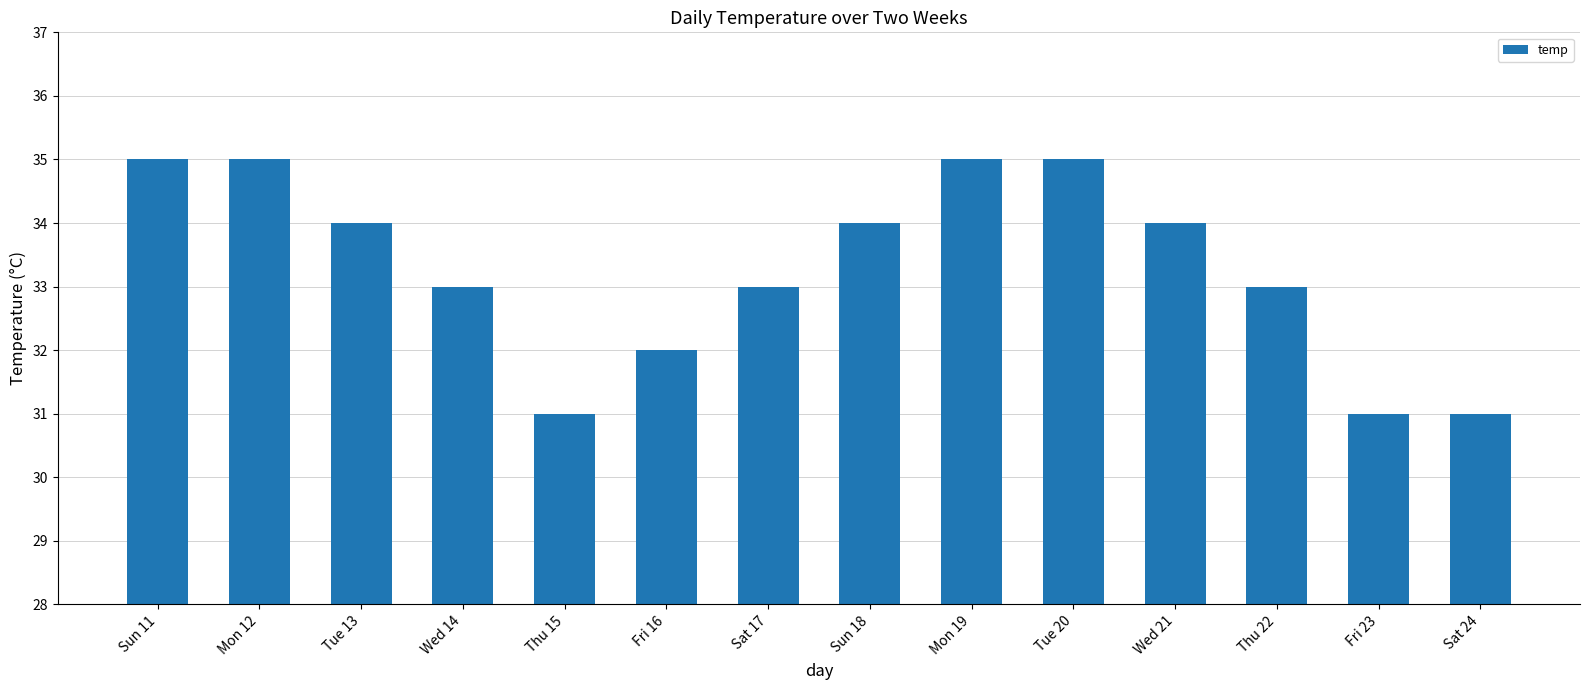

What is the sum of all values?

466